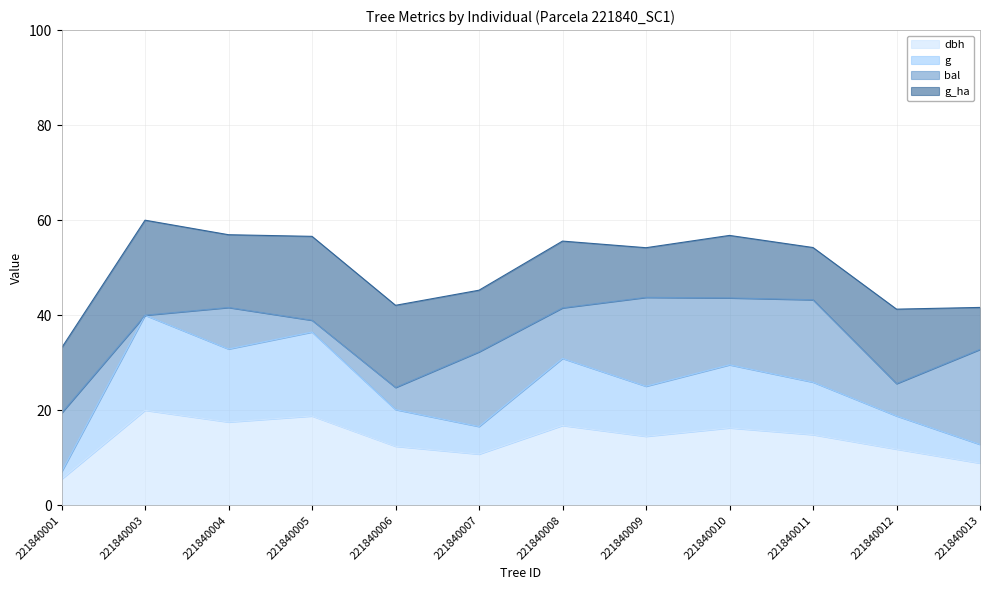

What is the total value across all series at 221840006?

42.1